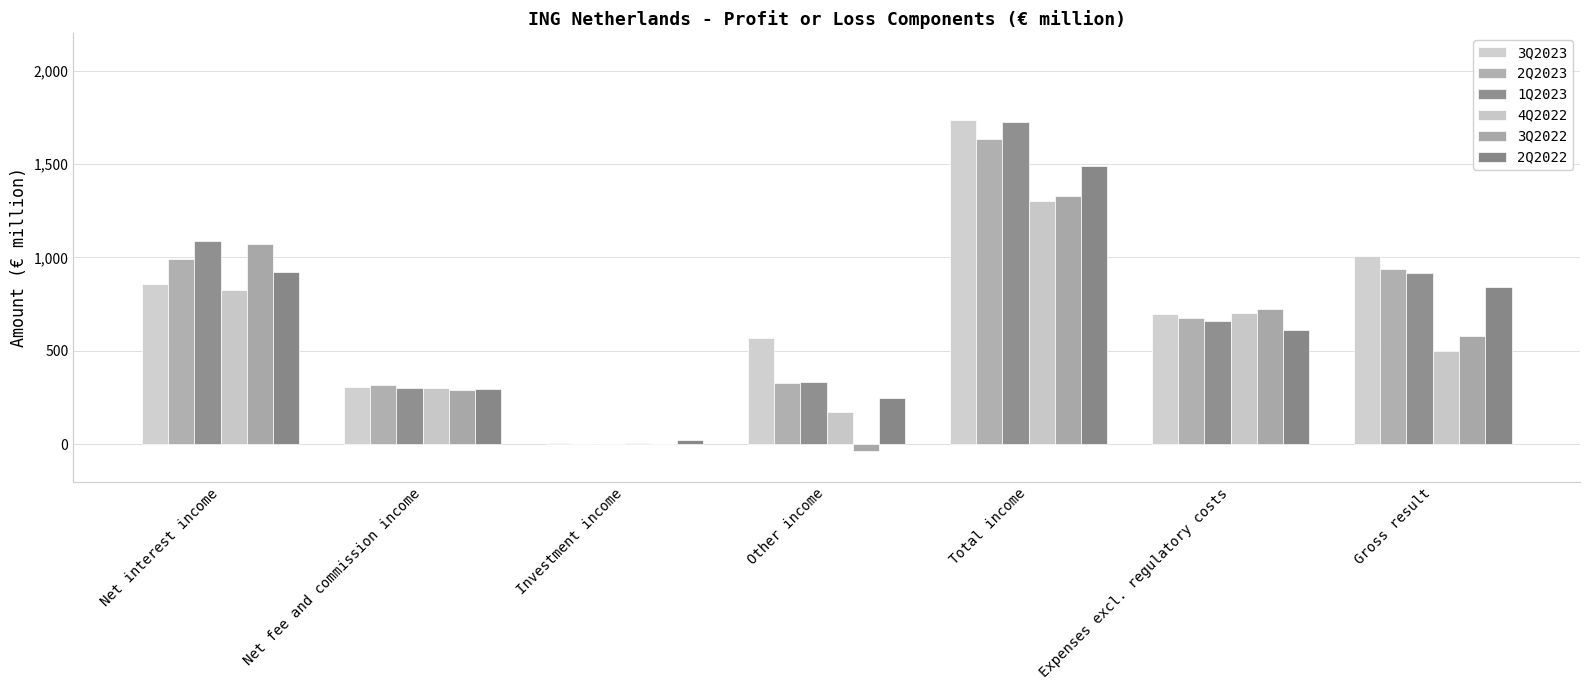

Between Net interest income and Investment income, which series saw the biggest shift?

1Q2023